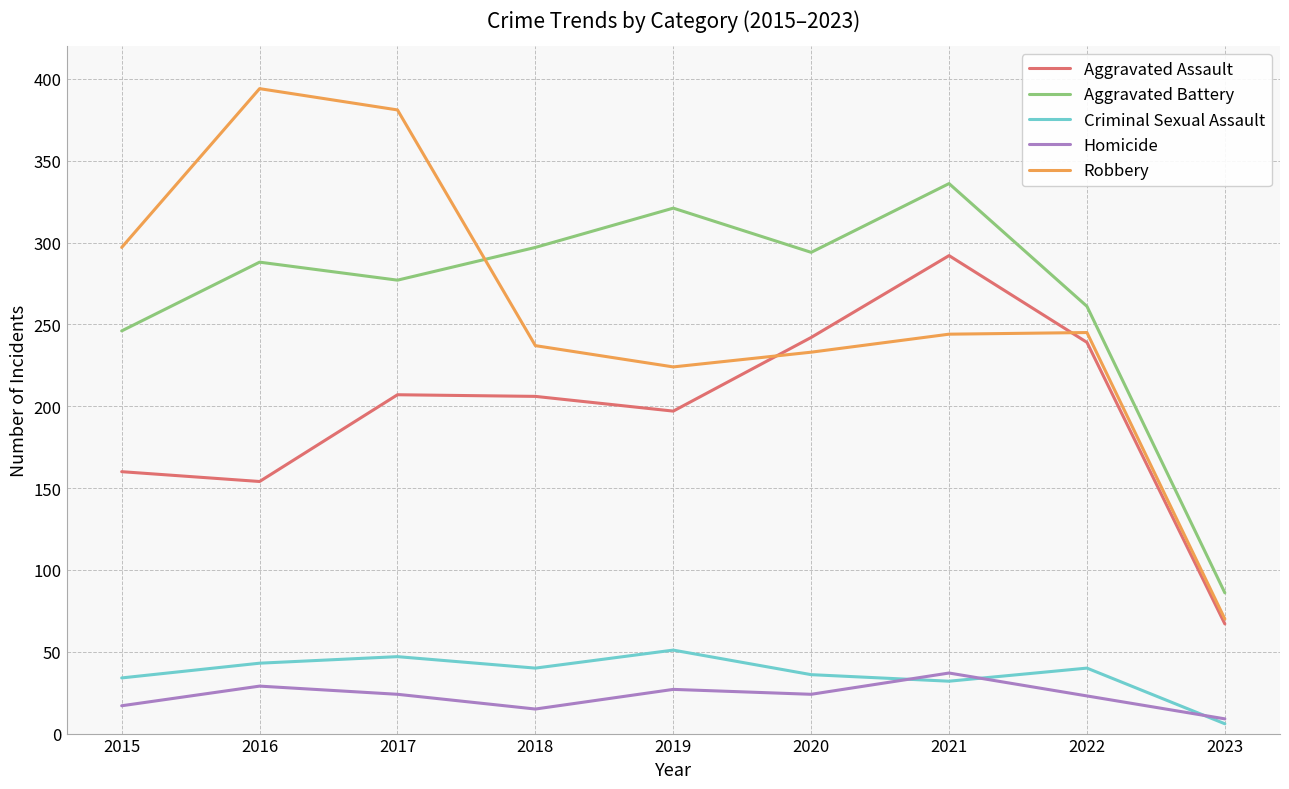

What is the average value of the Criminal Sexual Assault series?

37